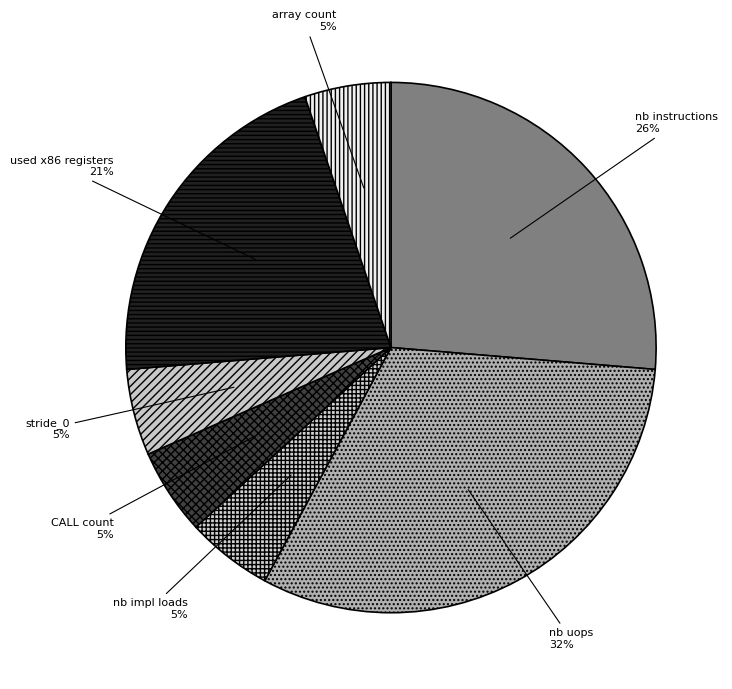

Does any single category account for the majority?

No